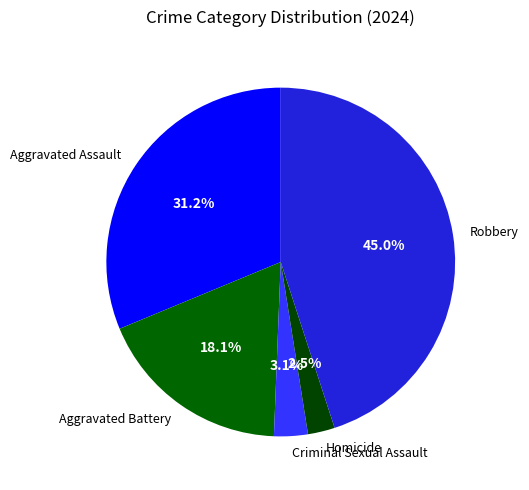

To the nearest percent, what is the difference between the Aggravated Assault and Homicide slice percentages?

29%